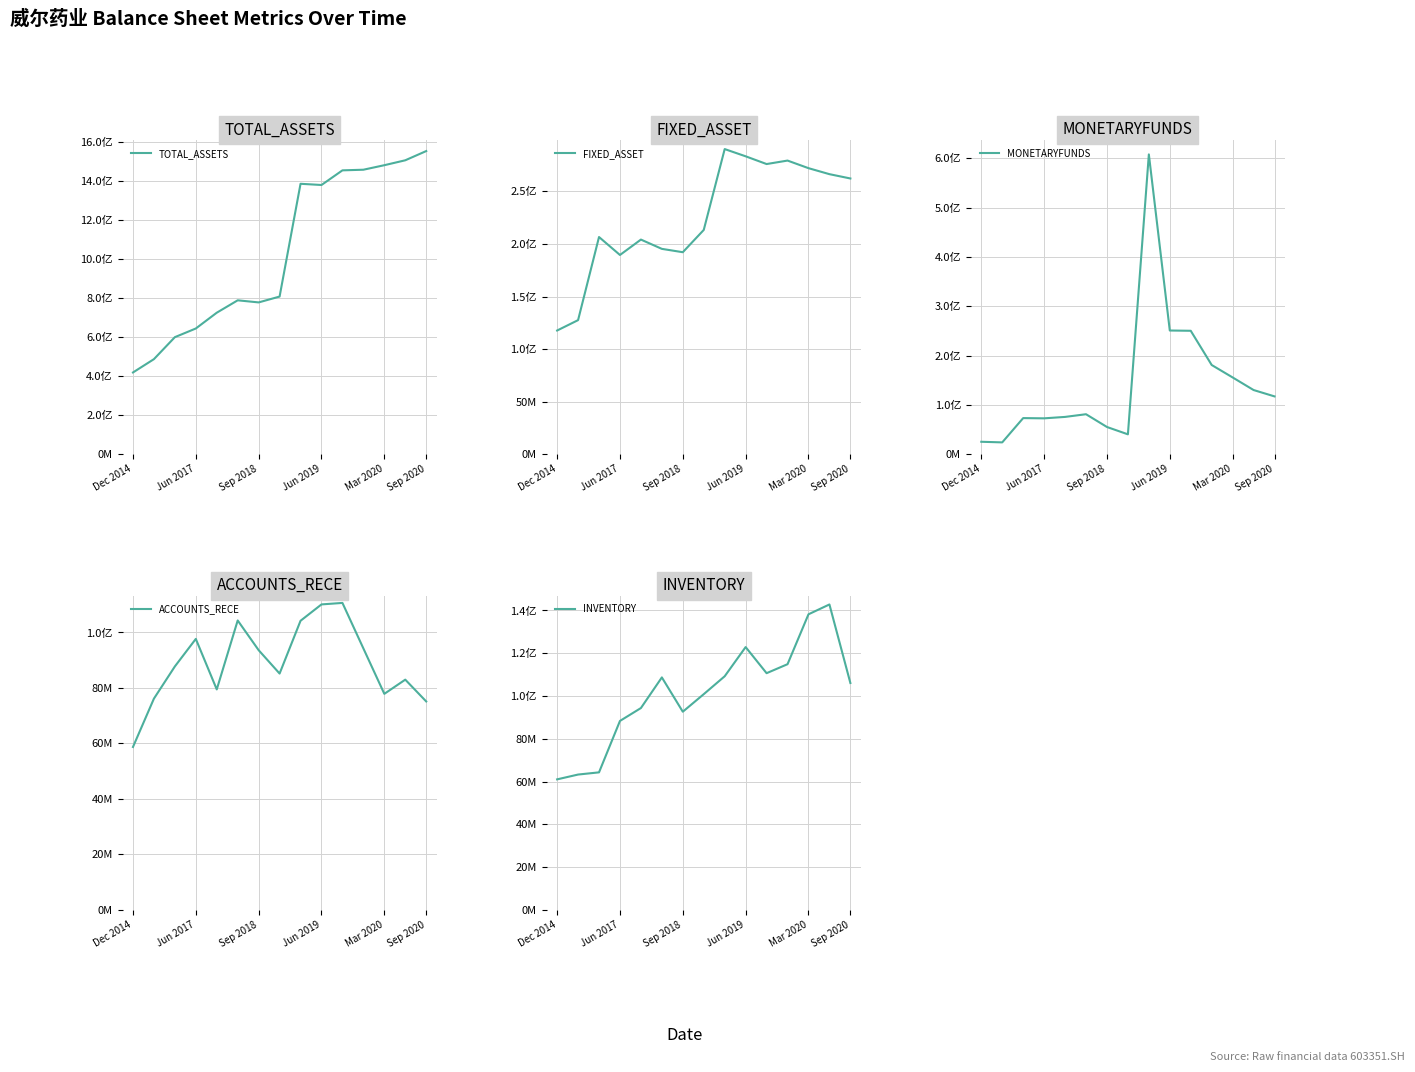

How many categories are shown in the chart?

15